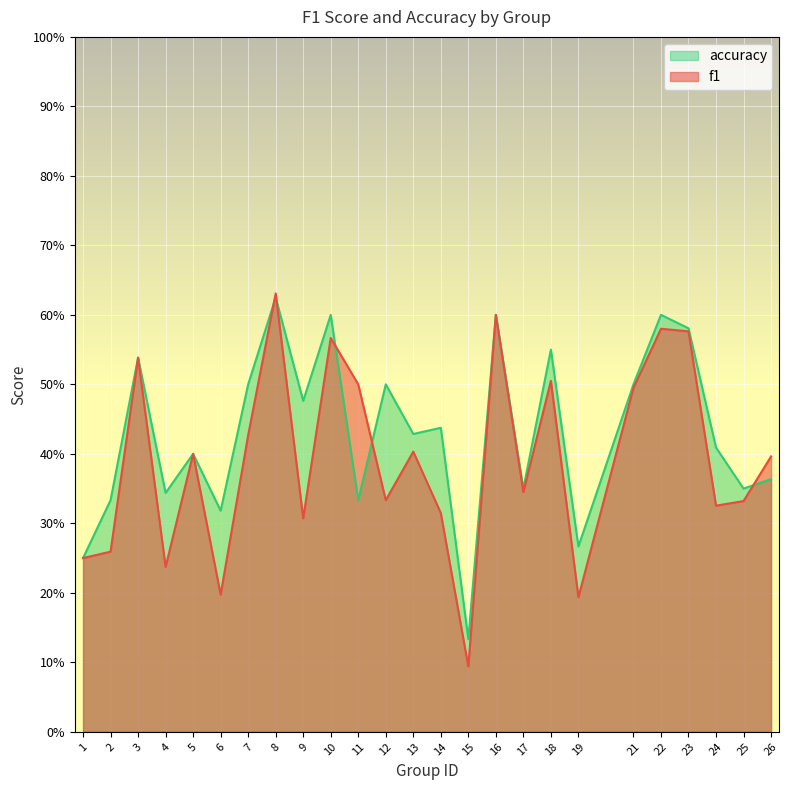

List the series in order of their peak value, highest first.

f1, accuracy